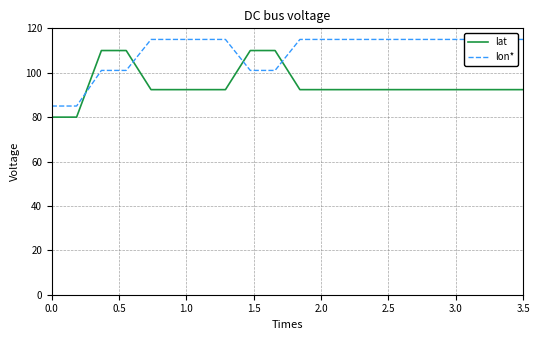

True or false: lat has a value of 92.4 at 3.5.

True